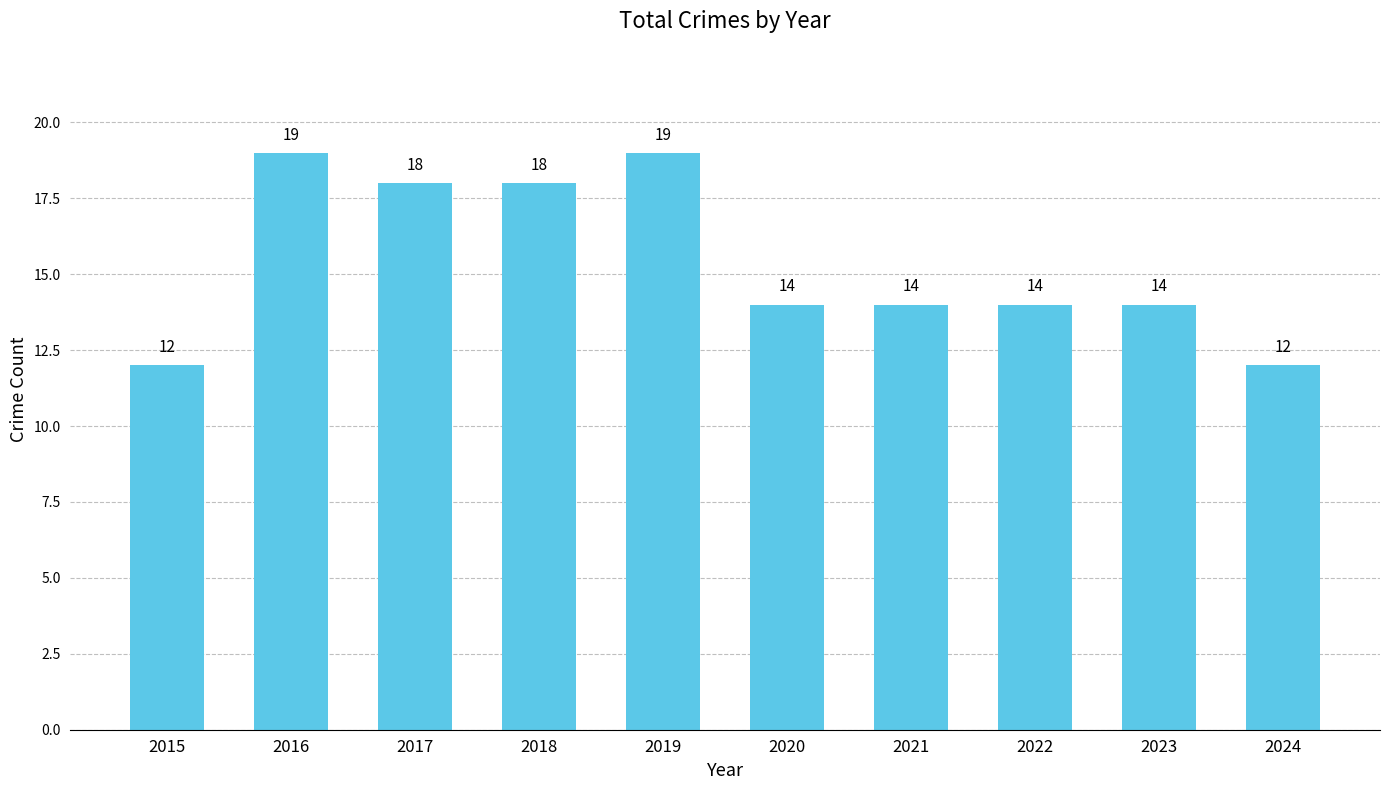

Count the number of data series in this chart.

1